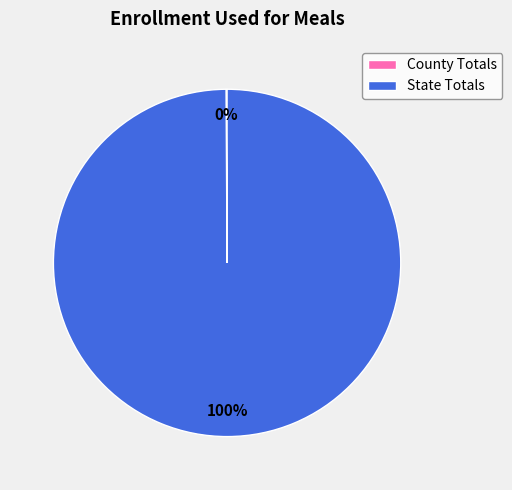

What percentage is the State Totals slice, to the nearest percent?

100%